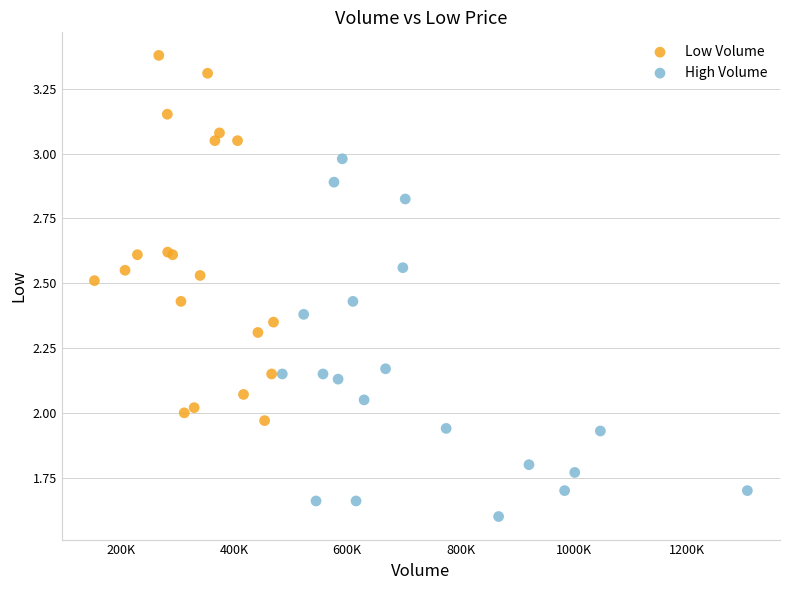

What are all the series names shown in the legend?

Low Volume, High Volume